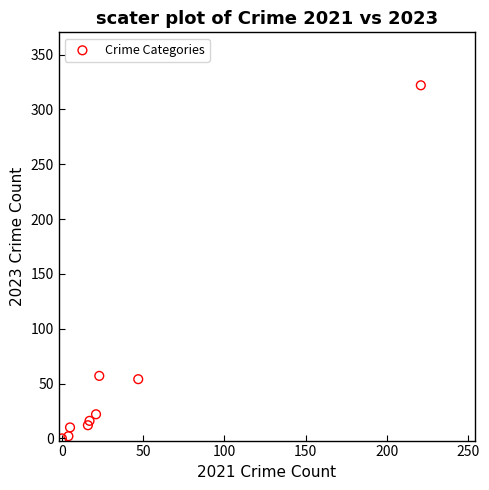

What is the range of Y values (max minus min)?

322